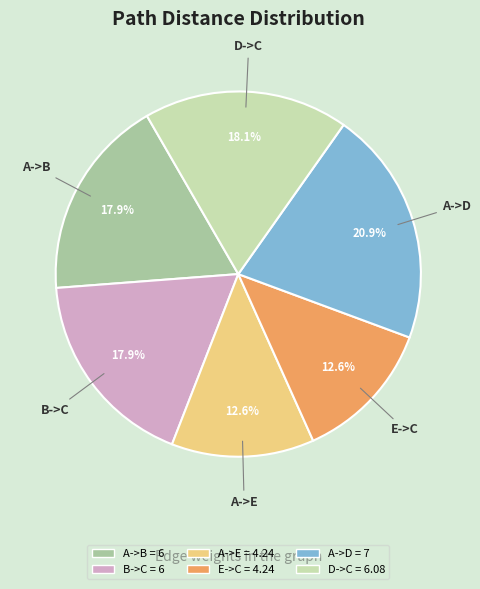

Is there a majority slice in this chart?

No